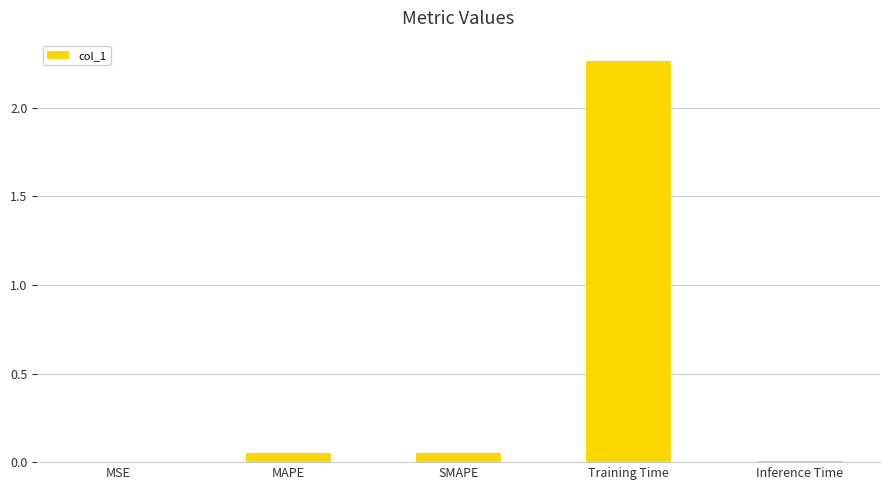

Count the number of data series in this chart.

1